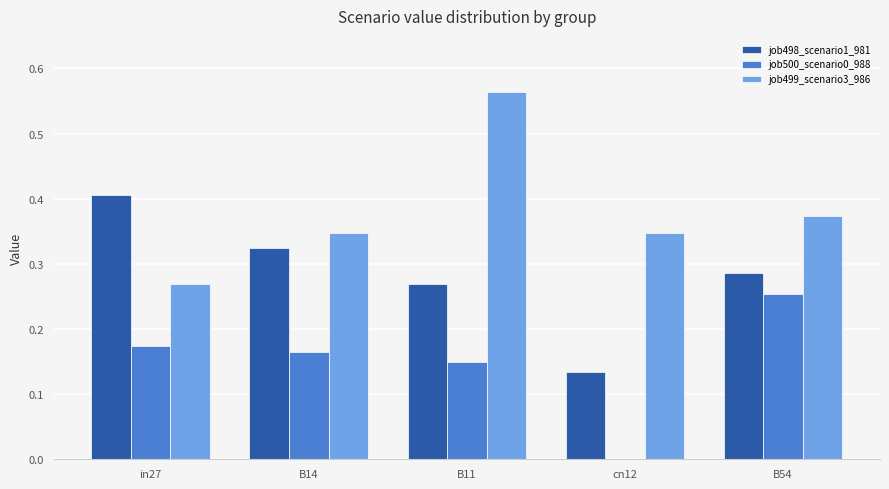

The job499_scenario3_986 series shows 0.1 at B14. True or false?

False